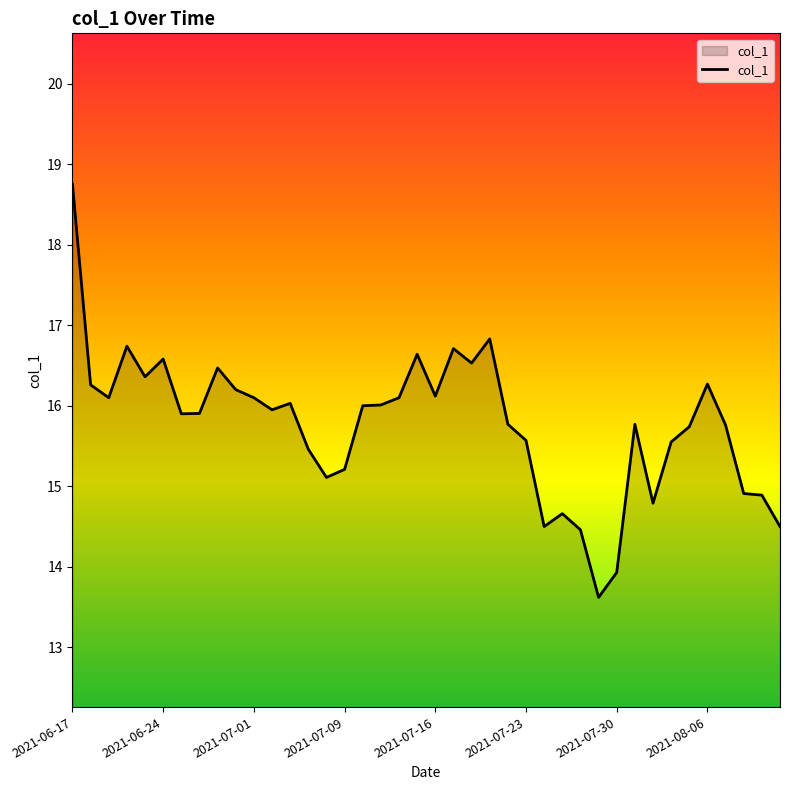

What is the greatest value displayed?

18.8